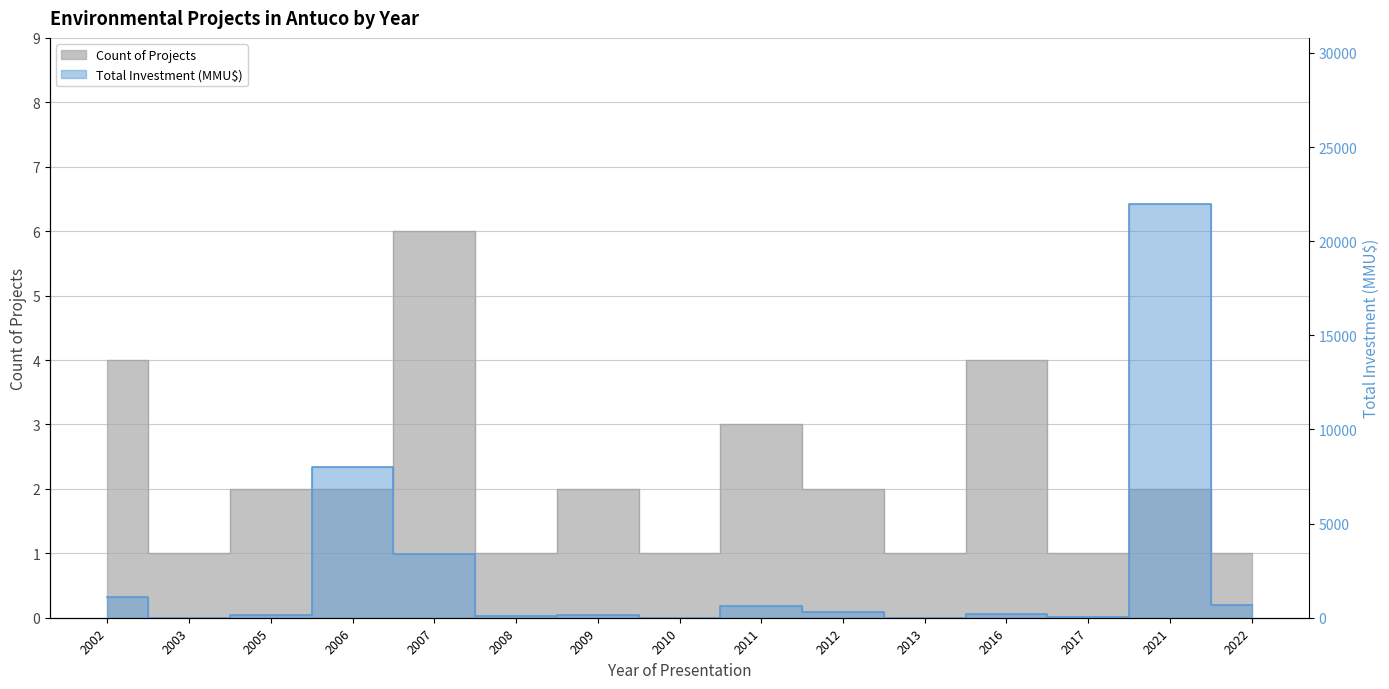

At which label does Count of Projects first exceed 2?

2002